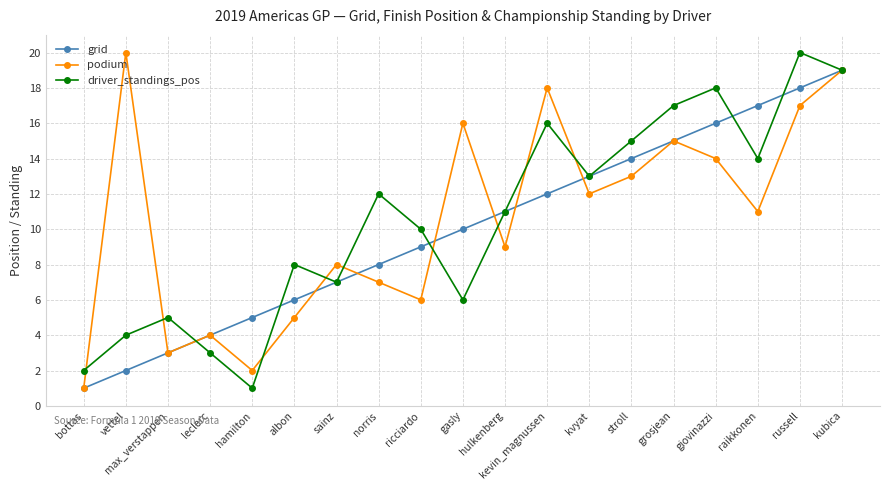

What is the maximum value shown in the chart?

20